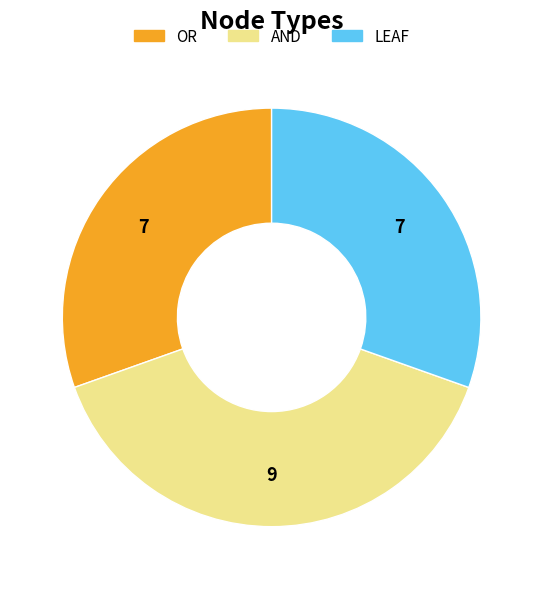

Is it true that LEAF is 30% of the pie?

True